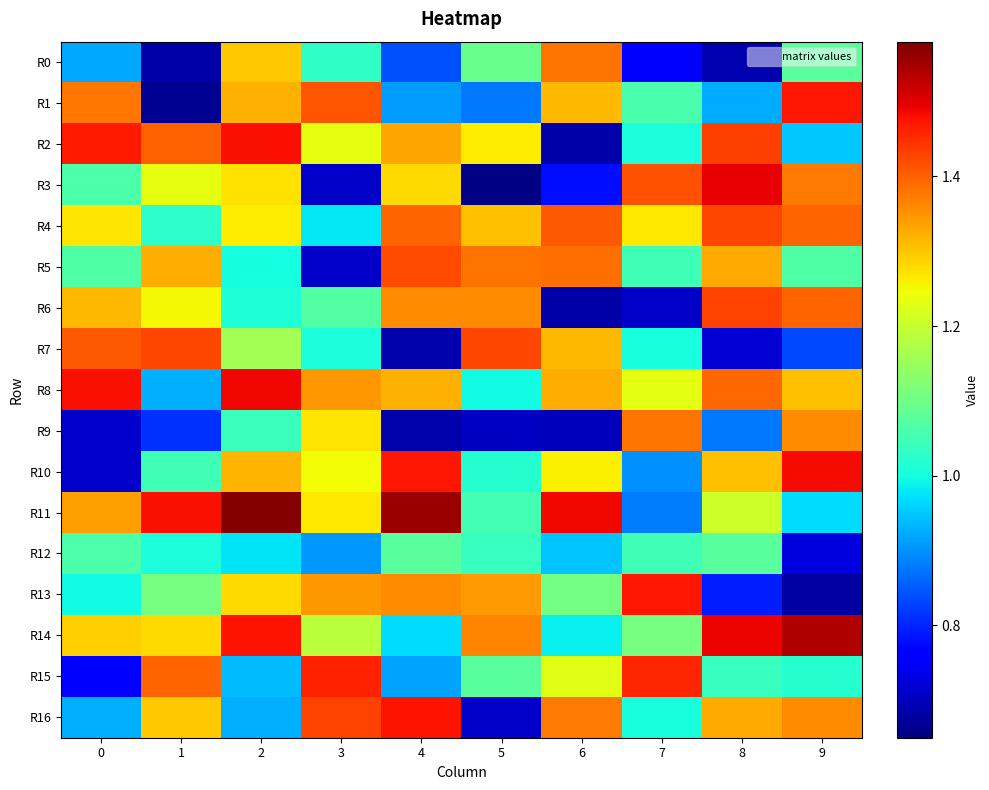

Reading left to right, what are all the values shown in this chart?

R0: 0=0.9	1=0.7	2=1.3	3=1.0	4=0.8	5=1.1	6=1.4	7=0.8	8=0.7	9=1.1
R1: 0=1.4	1=0.7	2=1.3	3=1.4	4=0.9	5=0.9	6=1.3	7=1.1	8=0.9	9=1.5
R2: 0=1.5	1=1.4	2=1.5	3=1.2	4=1.3	5=1.3	6=0.7	7=1.0	8=1.4	9=0.9
R3: 0=1.1	1=1.2	2=1.3	3=0.7	4=1.3	5=0.7	6=0.8	7=1.4	8=1.5	9=1.4
R4: 0=1.3	1=1.0	2=1.3	3=1.0	4=1.4	5=1.3	6=1.4	7=1.3	8=1.4	9=1.4
R5: 0=1.1	1=1.3	2=1.0	3=0.7	4=1.4	5=1.4	6=1.4	7=1.0	8=1.3	9=1.1
R6: 0=1.3	1=1.3	2=1.0	3=1.1	4=1.4	5=1.4	6=0.7	7=0.7	8=1.4	9=1.4
R7: 0=1.4	1=1.4	2=1.2	3=1.0	4=0.7	5=1.4	6=1.3	7=1.0	8=0.7	9=0.8
R8: 0=1.5	1=0.9	2=1.5	3=1.3	4=1.3	5=1.0	6=1.3	7=1.2	8=1.4	9=1.3
R9: 0=0.7	1=0.8	2=1.0	3=1.3	4=0.7	5=0.7	6=0.7	7=1.4	8=0.9	9=1.4
R10: 0=0.7	1=1.0	2=1.3	3=1.2	4=1.5	5=1.0	6=1.3	7=0.9	8=1.3	9=1.5
R11: 0=1.3	1=1.5	2=1.6	3=1.3	4=1.6	5=1.1	6=1.5	7=0.9	8=1.2	9=1.0
R12: 0=1.1	1=1.0	2=1.0	3=0.9	4=1.1	5=1.0	6=0.9	7=1.0	8=1.1	9=0.7
R13: 0=1.0	1=1.1	2=1.3	3=1.3	4=1.4	5=1.3	6=1.1	7=1.5	8=0.8	9=0.7
R14: 0=1.3	1=1.3	2=1.5	3=1.2	4=1.0	5=1.4	6=1.0	7=1.1	8=1.5	9=1.5
R15: 0=0.8	1=1.4	2=0.9	3=1.5	4=0.9	5=1.1	6=1.2	7=1.5	8=1.0	9=1.0
R16: 0=0.9	1=1.3	2=0.9	3=1.4	4=1.5	5=0.7	6=1.4	7=1.0	8=1.3	9=1.4